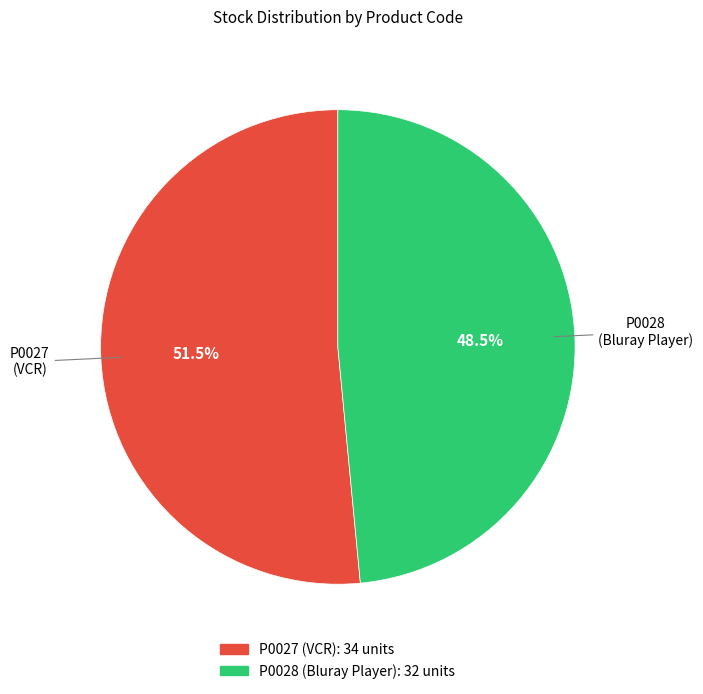

Between P0028 and P0027, which is larger?

P0027